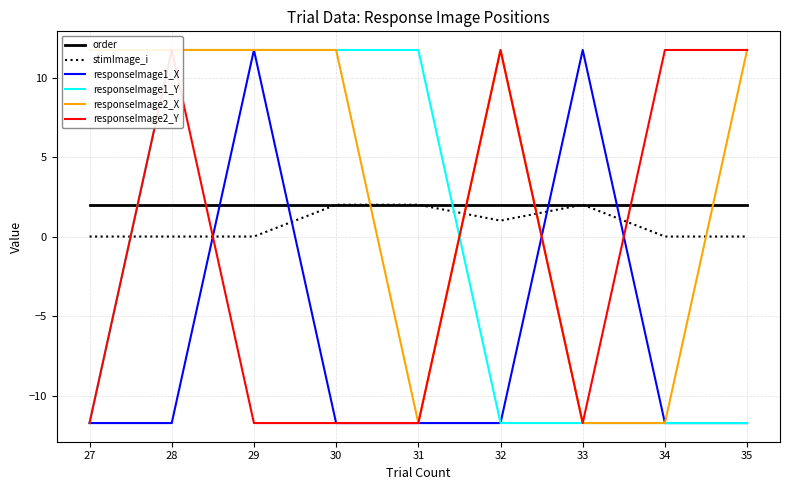

Rank the categories by order value from highest to lowest.

27, 28, 29, 30, 31, 32, 33, 34, 35